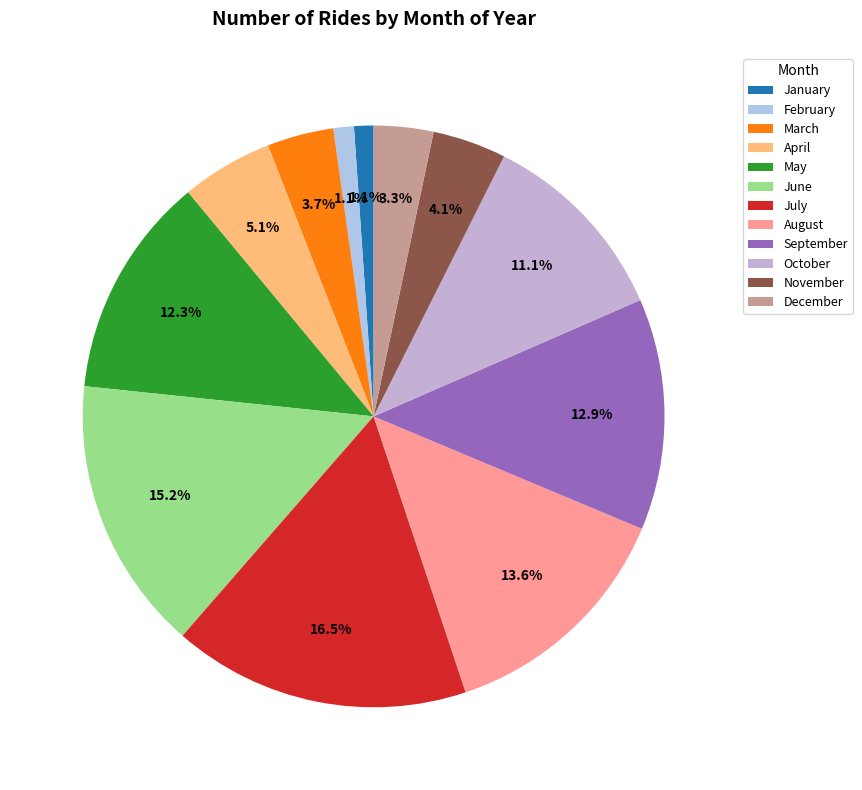

Which category has the biggest portion of the pie?

July